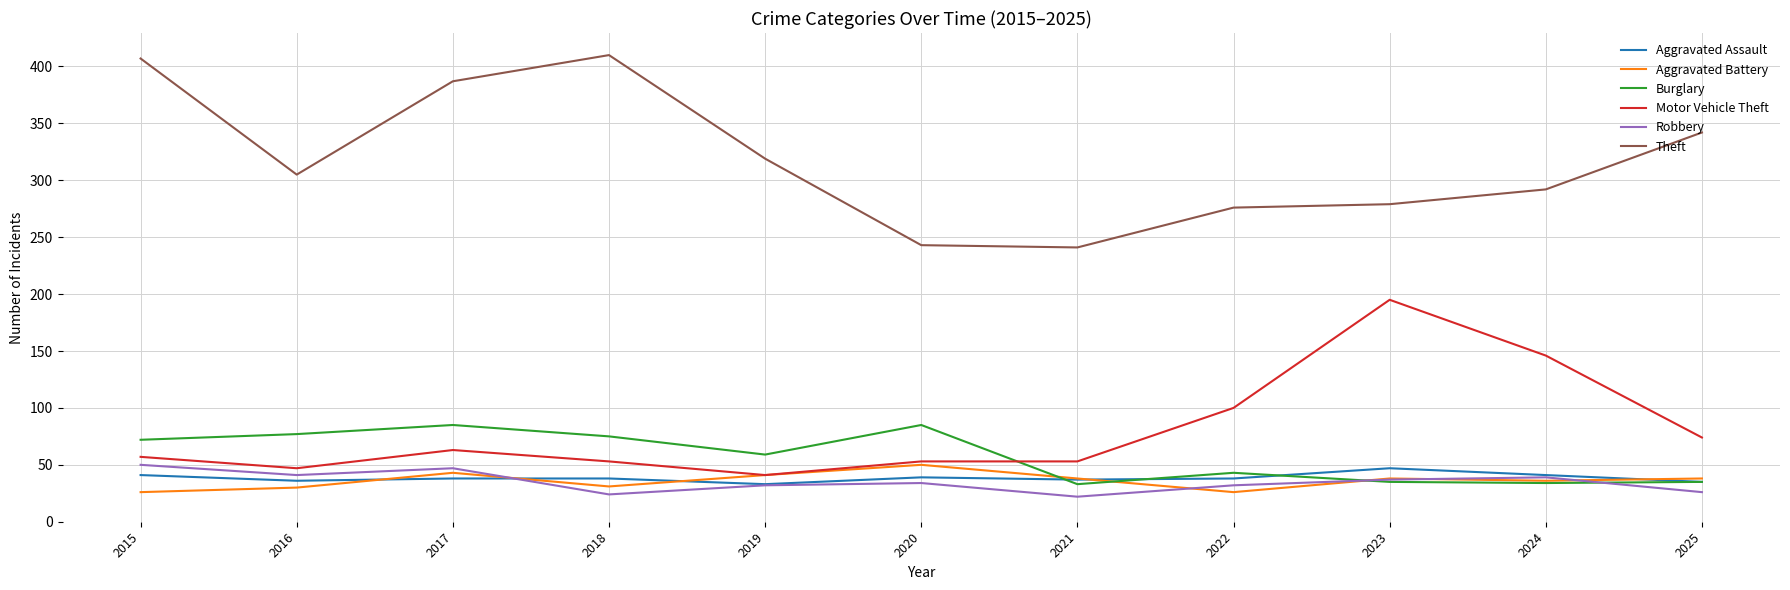

What is the difference between the second highest and second lowest values in the Motor Vehicle Theft series?

99